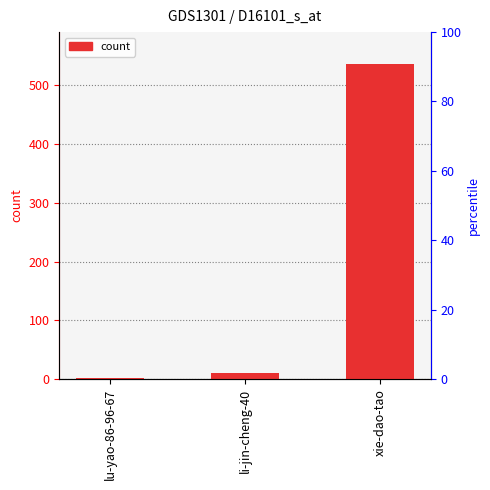

What is the change in value from lu-yao-86-96-67 to li-jin-cheng-40?

+10